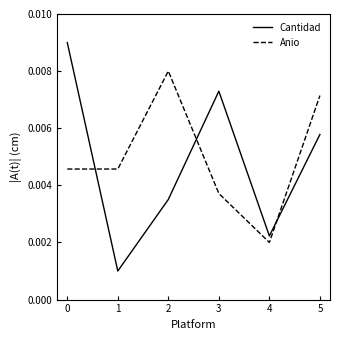

Which series has the widest spread of values?

Cantidad